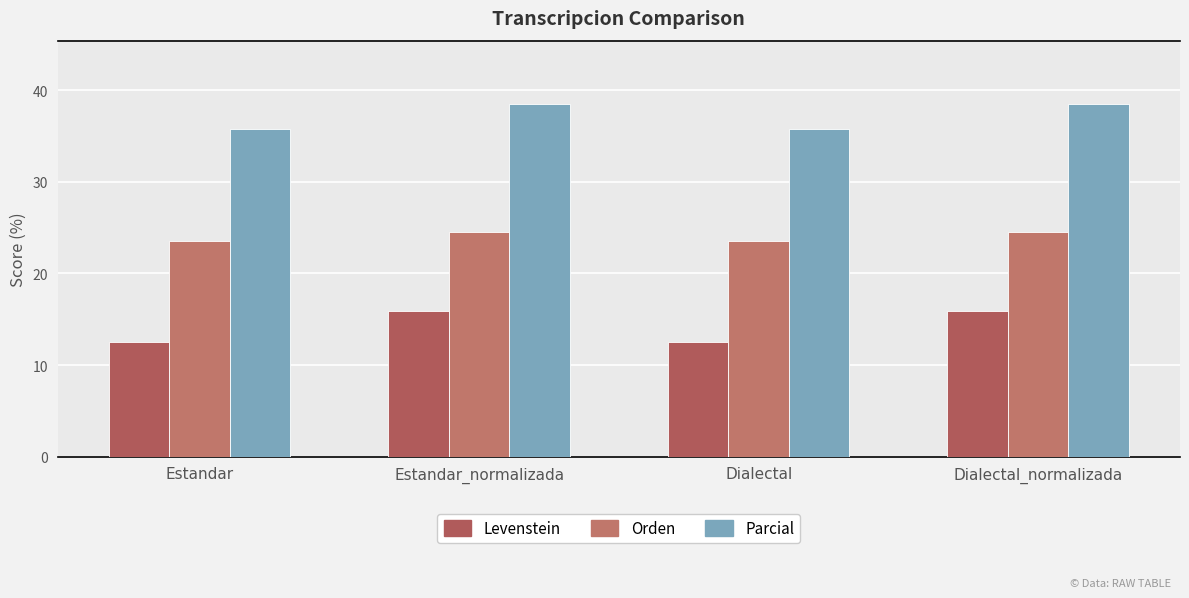

Count the number of data series in this chart.

3